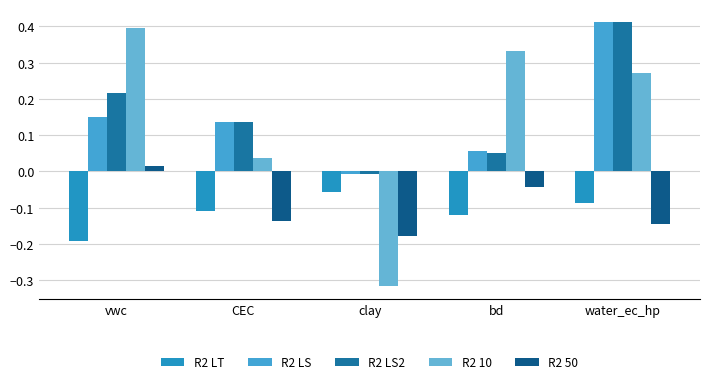

At CEC, list the series in order from smallest to largest.

R2 50, R2 LT, R2 10, R2 LS, R2 LS2